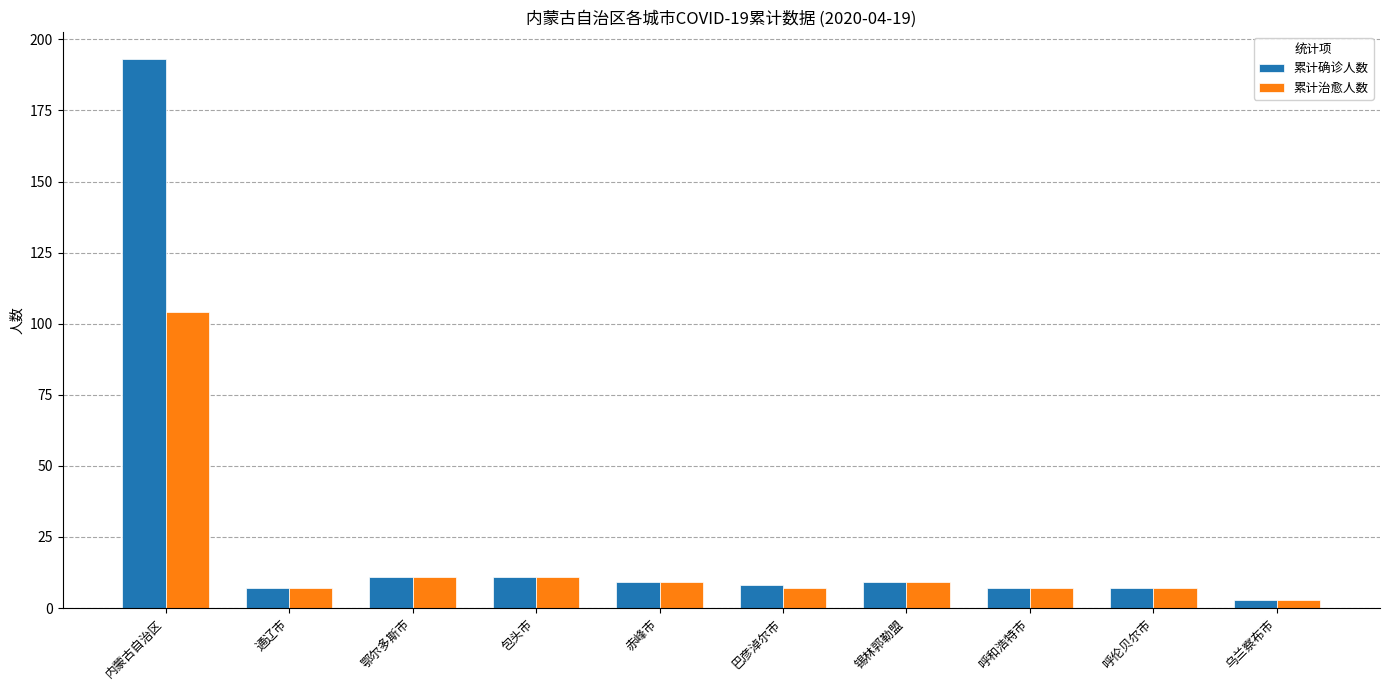

At which label does 累计治愈人数 reach its minimum?

乌兰察布市